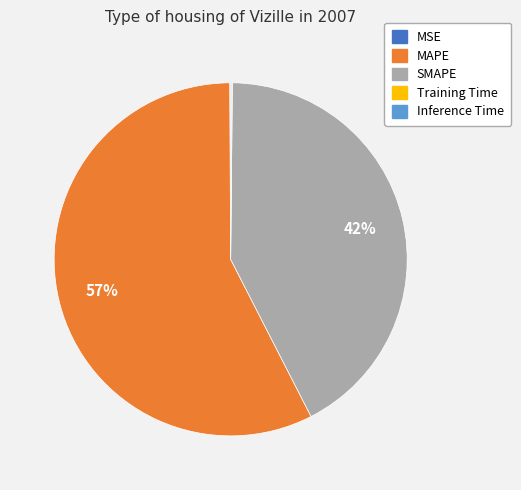

Does any single category account for the majority?

Yes